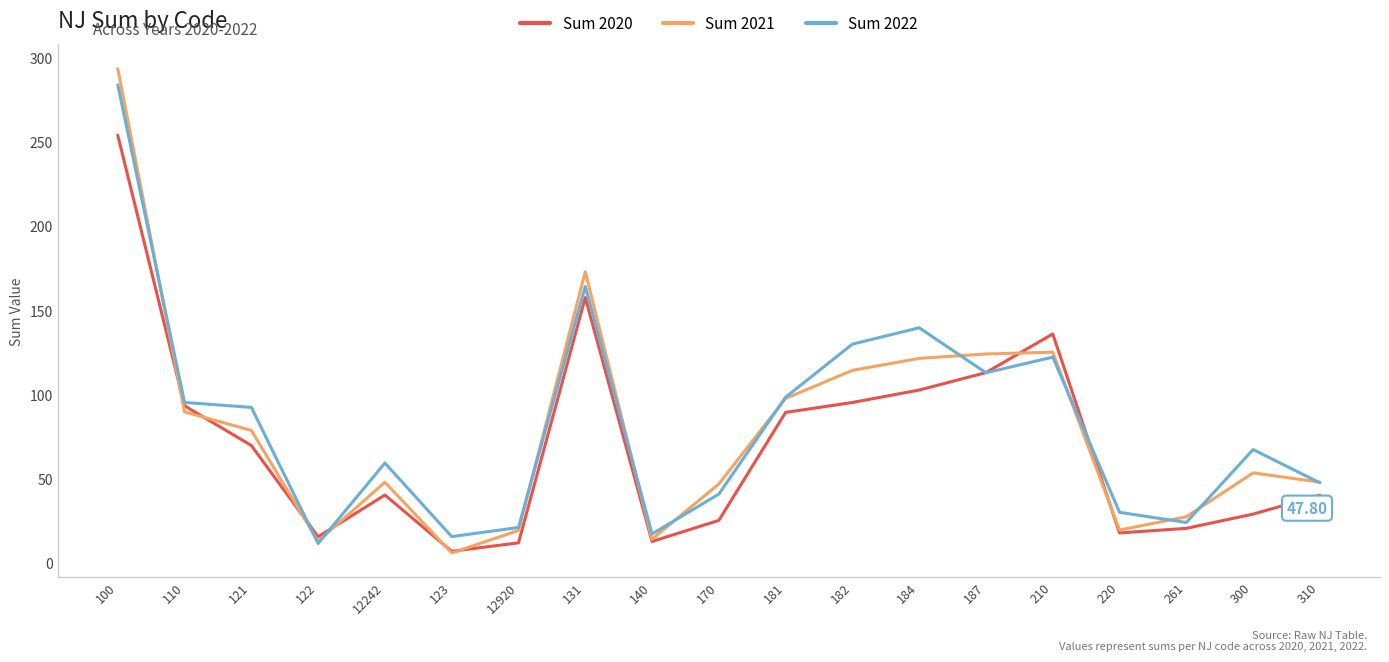

Is the value of Sum 2020 at 210 greater than the value of Sum 2022 at 140?

Yes